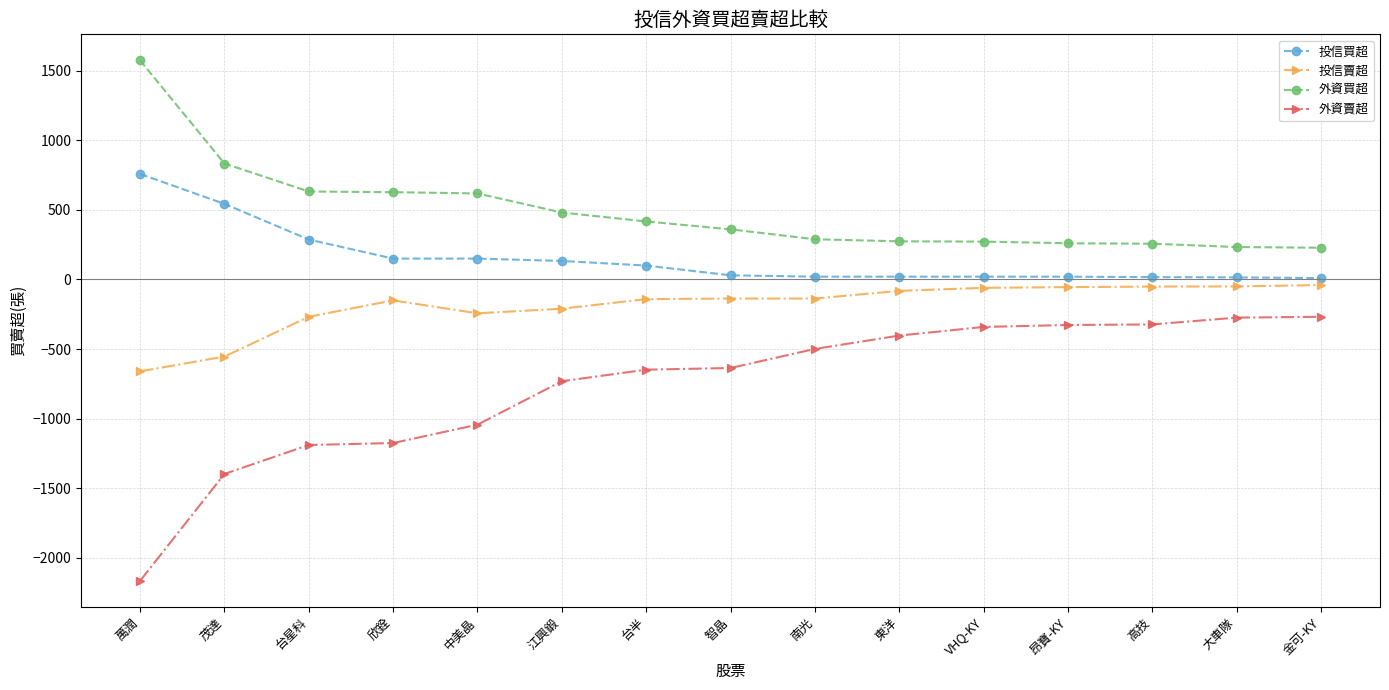

What is the maximum value shown in the chart?

1574